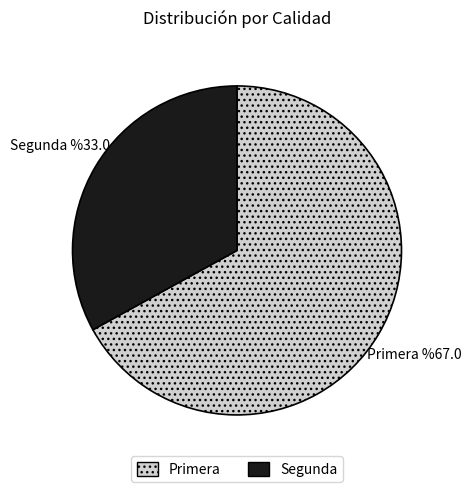

Does any single category account for the majority?

Yes